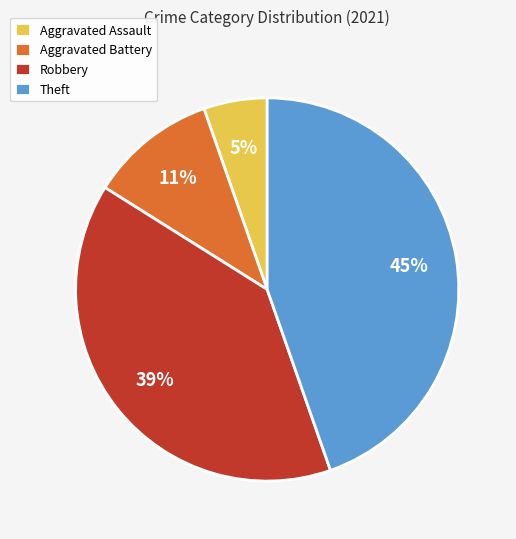

Is Aggravated Assault the majority of the pie?

No